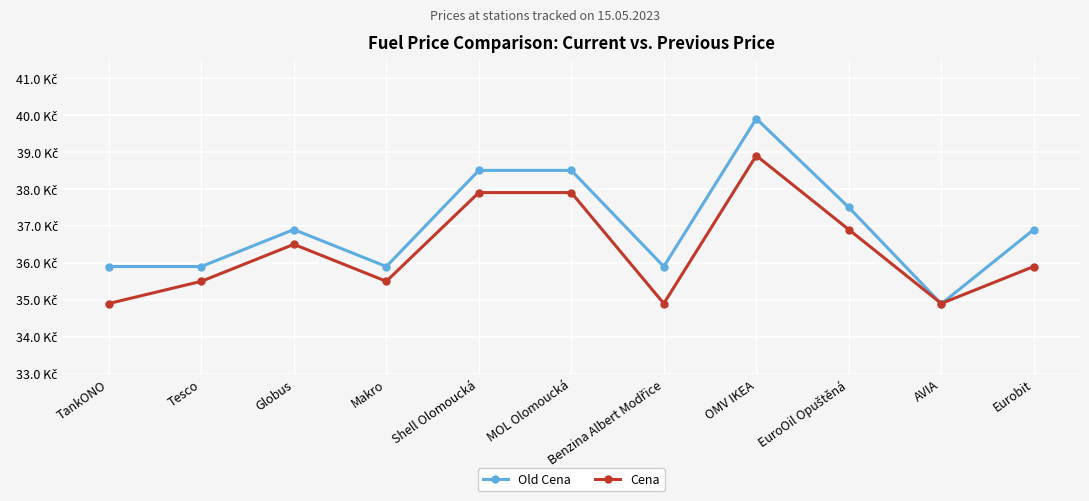

At how many categories does at least one series exceed 38?

3